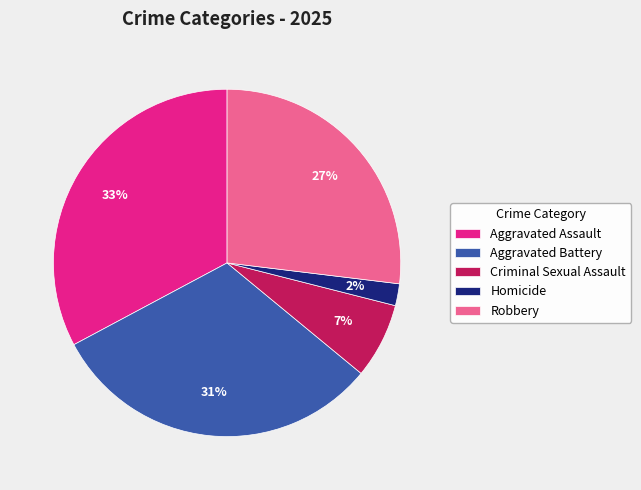

Which category has the smallest portion of the pie?

Homicide